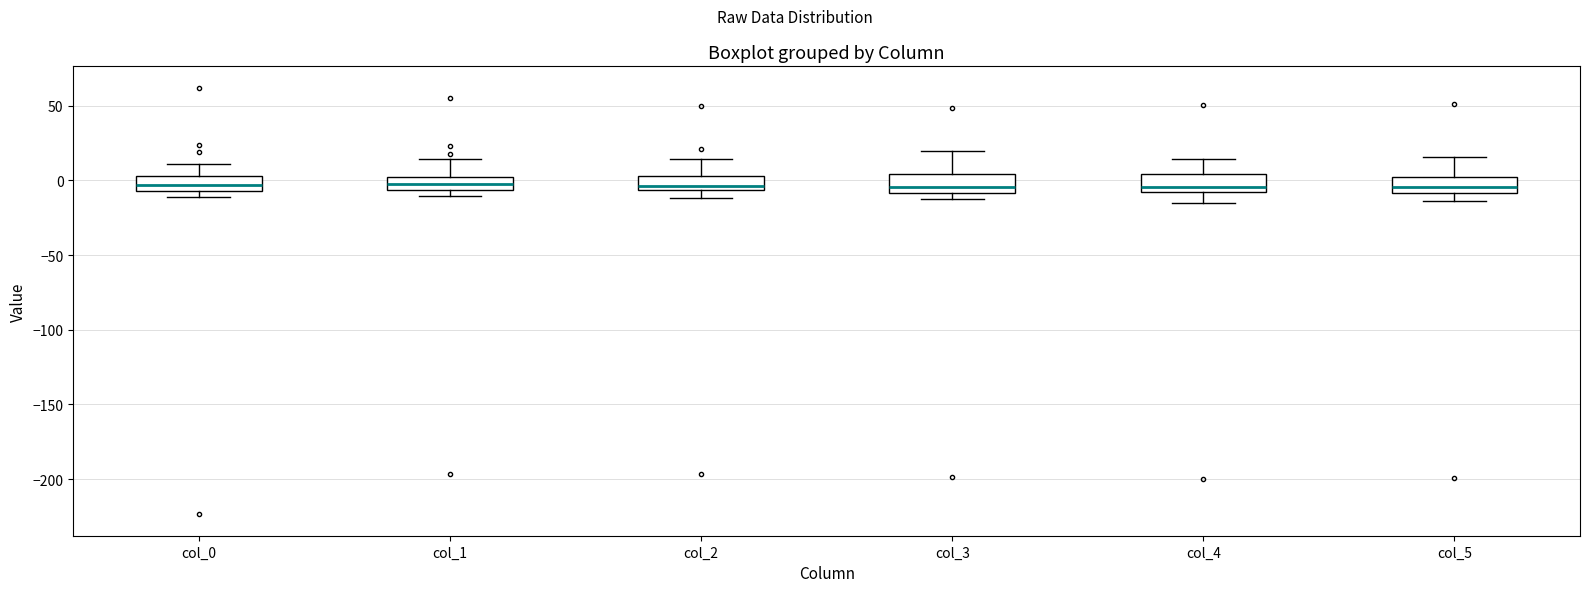

Reading left to right, transcribe this box plot: for each box, give where its median line is, the range the box spans, and where its two whiskers end, as read against the y-axis. The values are not printed on the chart, so give them approximately, as read against the axis.

col_0: median -5 (inside the box), box -5 to 5, whiskers -10 to 10
col_1: median 0, box -5 to 5, whiskers -10 to 15
col_2: median -5 (just above the box's lower edge), box -5 to 5, whiskers -10 to 15
col_3: median -5, box -10 to 5, whiskers -15 to 20
col_4: median -5, box -10 to 5, whiskers -15 to 15
col_5: median -5, box -10 to 0, whiskers -15 to 15